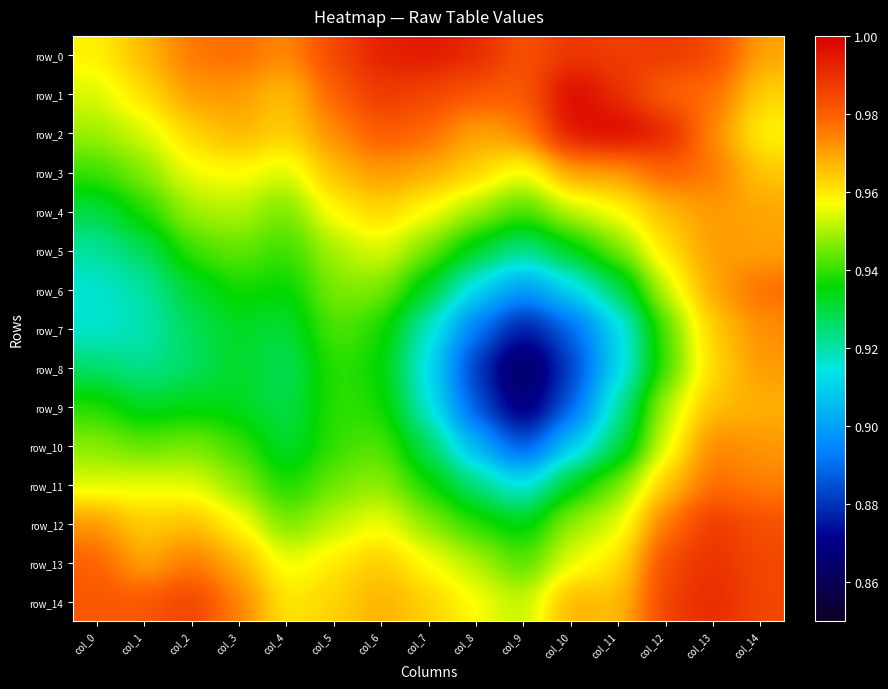

Which category has the lowest value in the row_8 series?

col_9